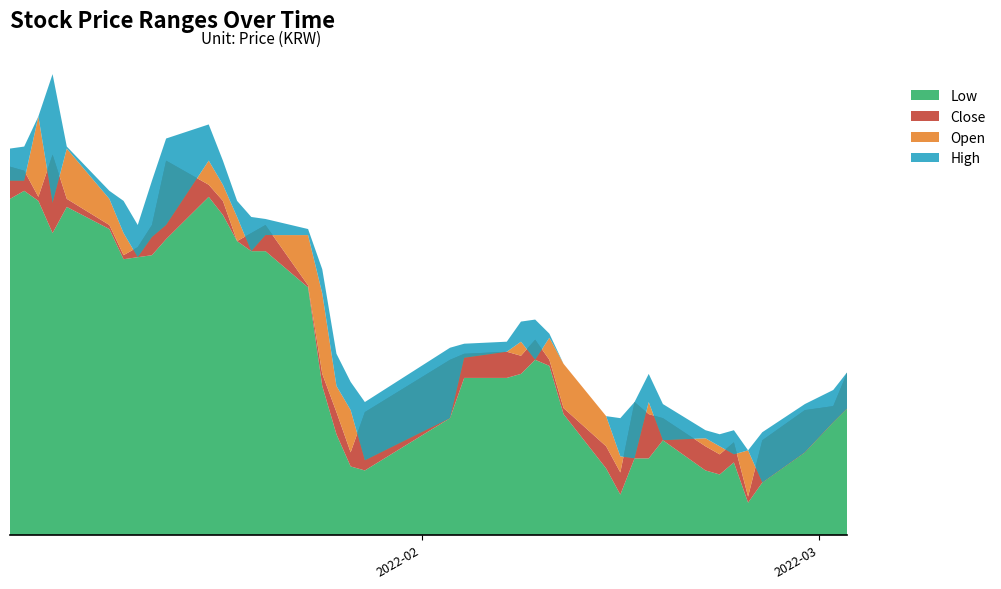

Reading left to right, what are all the values shown in this chart?

High: 3360	3365	3440	3545	3365	3255	3230	3170	3280	3385	3420	3330	3230	3190	3185	3160	3060	2850	2780	2730	2865	2875	2880	2930	2935	2900	2825	2695	2690	2730	2800	2725	2660	2650	2660	2610	2655	2725	2760	2805
Open: 3280	3280	3440	3225	3360	3235	3150	3090	3140	3170	3330	3270	3190	3105	3145	3145	3000	2770	2710	2585	2690	2840	2855	2880	2835	2890	2825	2695	2595	2590	2730	2635	2640	2620	2600	2610	2530	2605	2680	2715
Close: 3315	3305	3240	3345	3235	3170	3095	3115	3170	3330	3270	3230	3130	3150	3170	3020	2800	2705	2605	2705	2835	2850	2855	2845	2885	2835	2715	2620	2555	2730	2700	2690	2620	2600	2630	2495	2635	2710	2720	2805
Low: 3235	3255	3230	3150	3215	3160	3085	3090	3095	3135	3240	3195	3130	3105	3105	3015	2770	2650	2570	2560	2690	2790	2790	2800	2835	2820	2700	2565	2500	2590	2590	2635	2560	2550	2580	2480	2530	2605	2680	2715